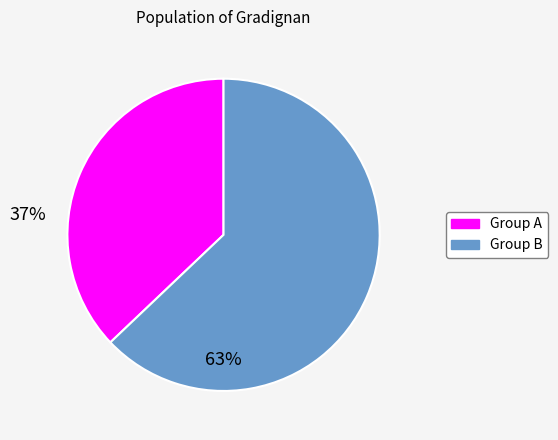

Which category has the biggest portion of the pie?

Group B